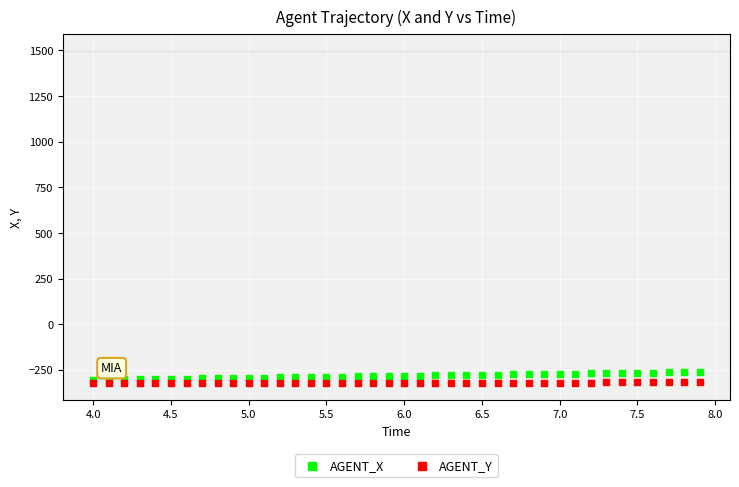

What are all the series names shown in the legend?

AGENT_X, AGENT_Y